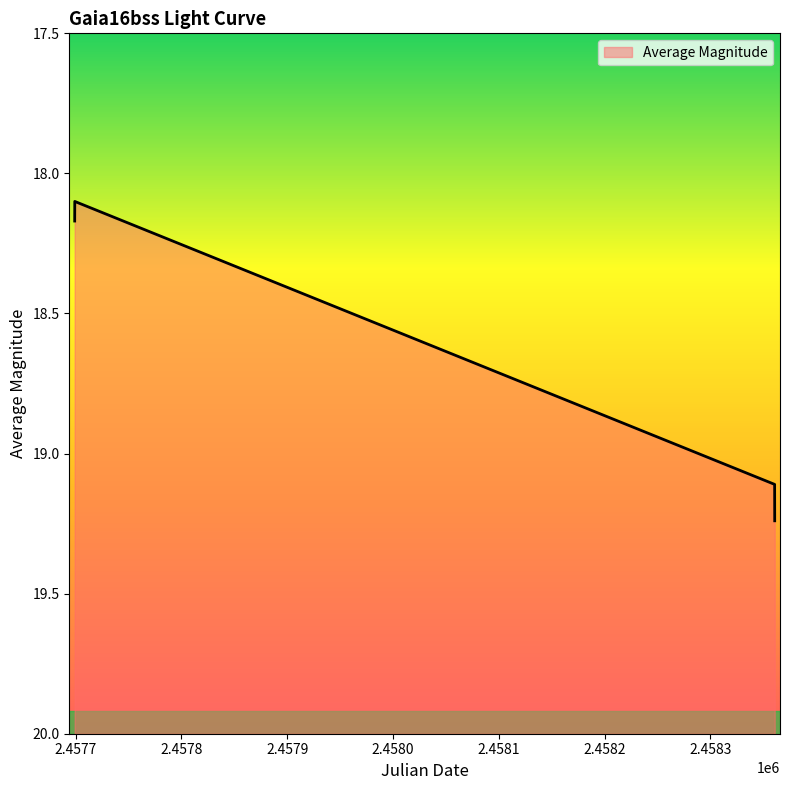

True or false: there are more than 2 points higher than both neighbors.

False